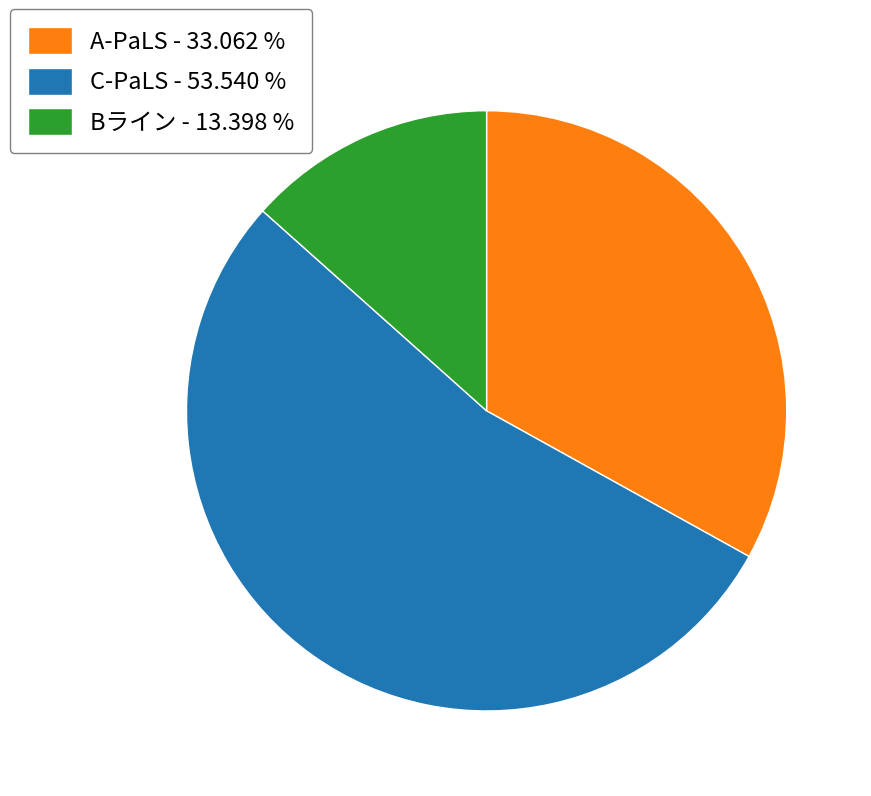

True or false: Bライン accounts for 13% of the total.

True